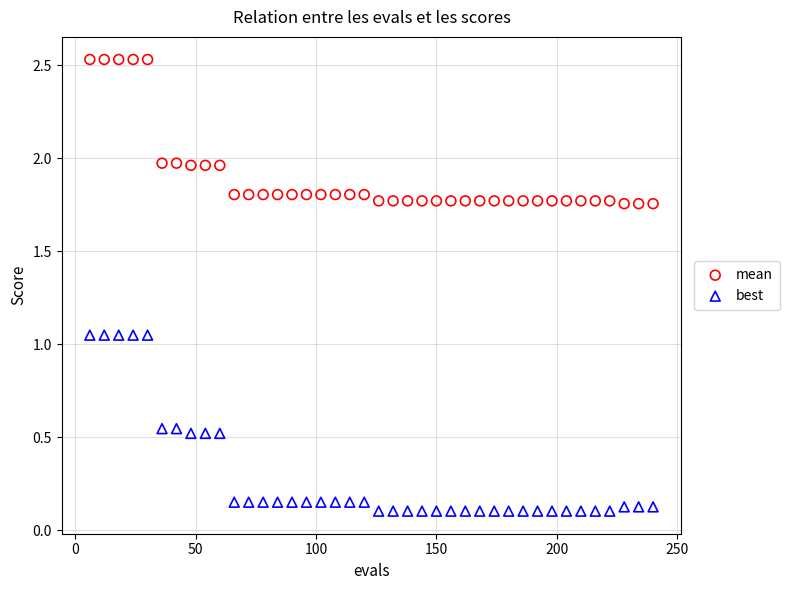

Across all data points, what is the range of Y values (max minus min)?

2.4